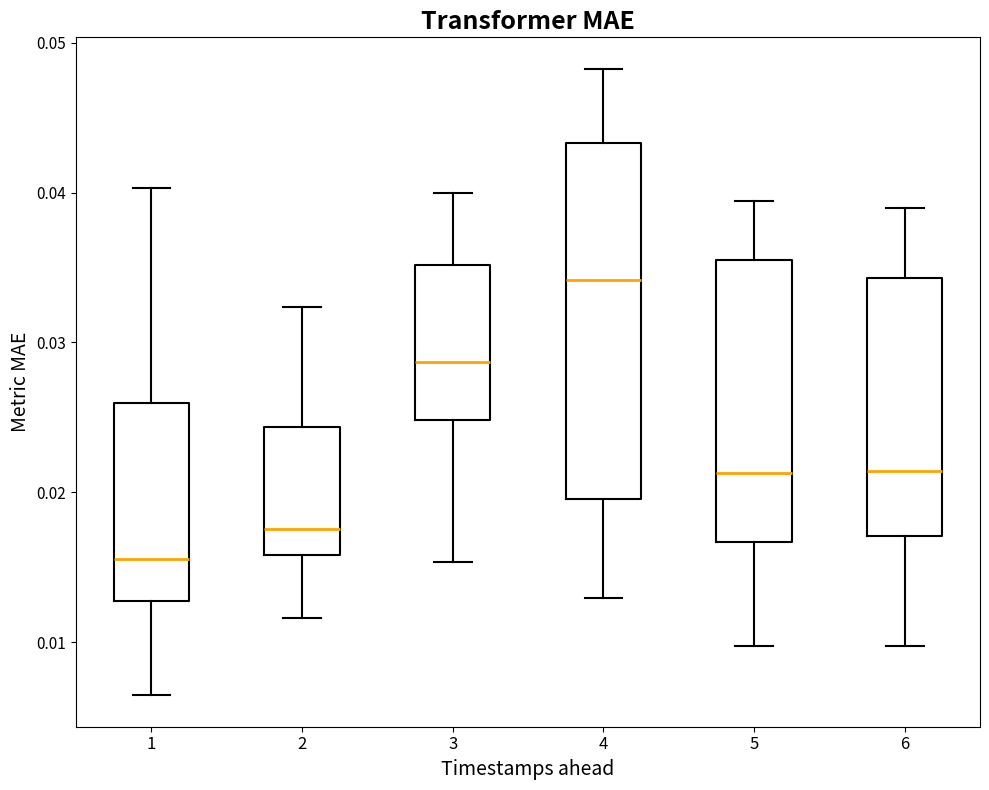

Which box's median line is the highest?

4